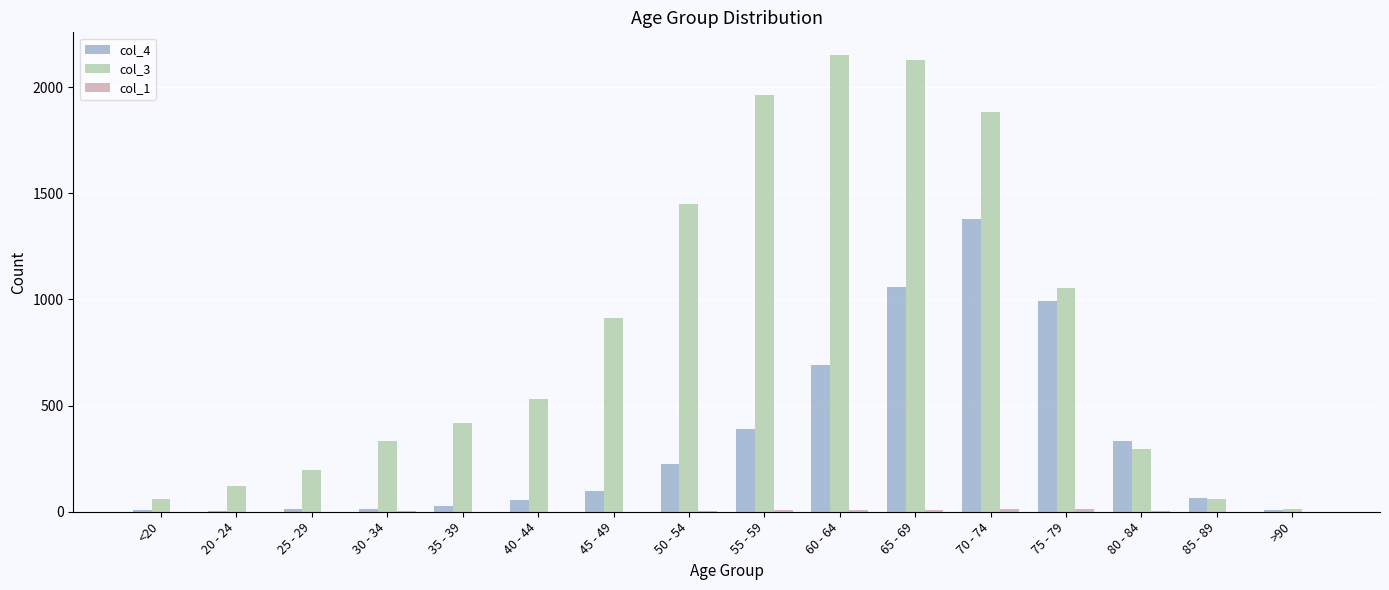

Does the chart contain stacked bars?

No